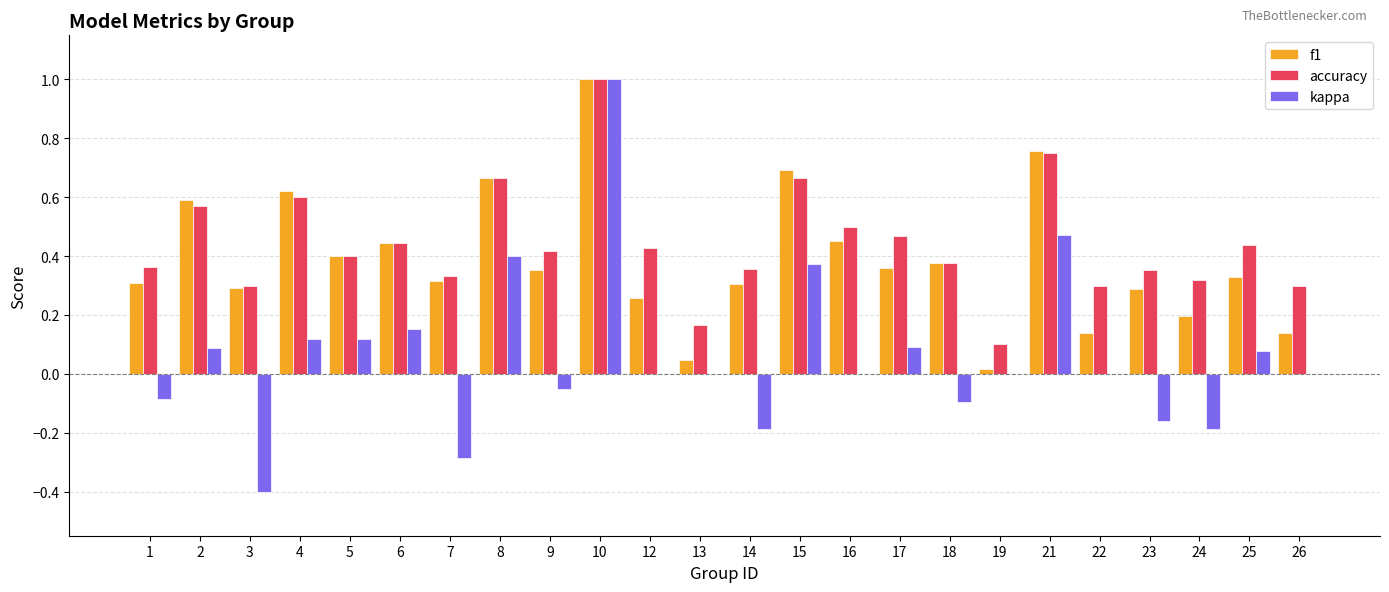

What is the greatest value displayed?

1.0